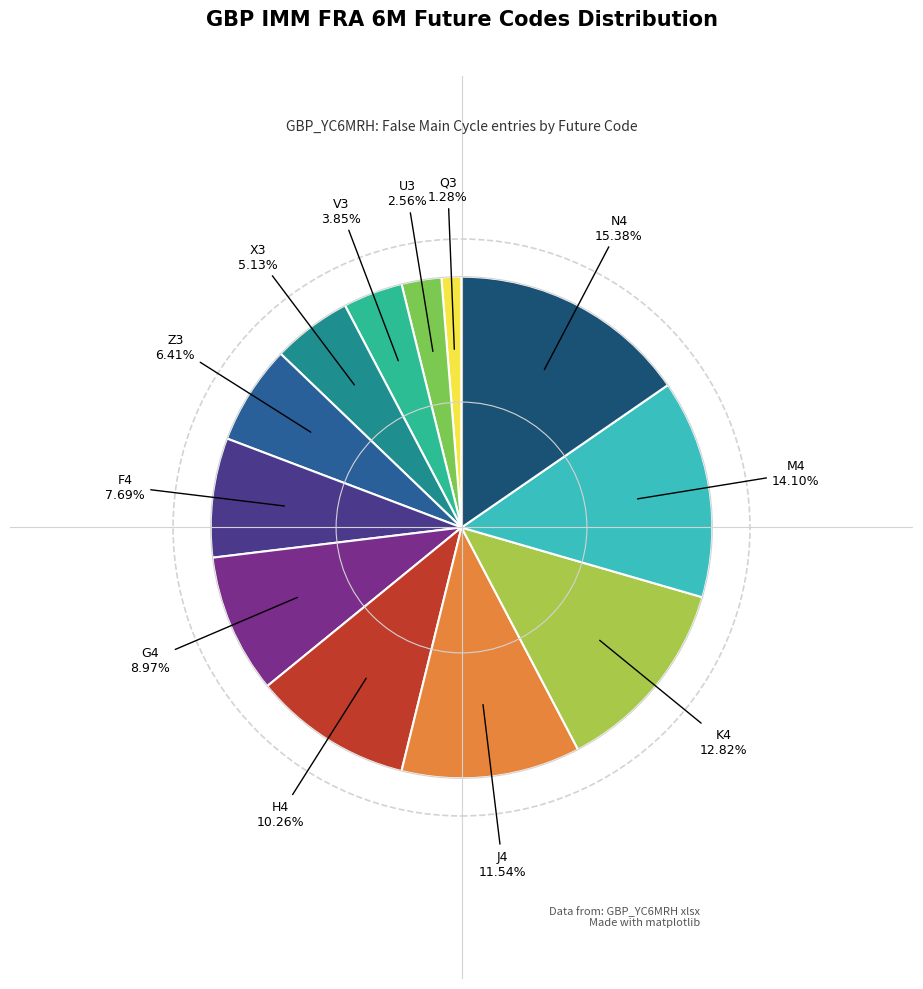

Does any single category account for the majority?

No